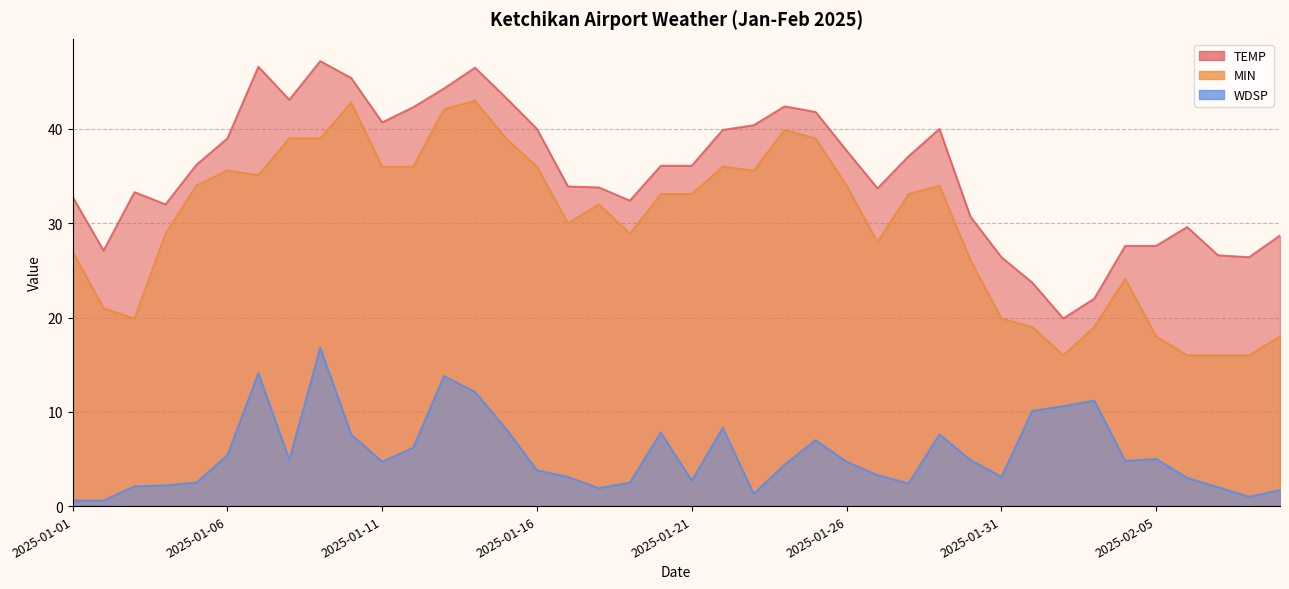

Reading right to left, list all the values displayed in this chart.

TEMP: 28.7	26.4	26.6	29.6	27.6	27.6	22.0	19.9	23.7	26.4	30.7	40.0	37.1	33.7	37.7	41.8	42.4	40.4	39.9	36.1	36.1	32.4	33.8	33.9	40.0	43.3	46.5	44.3	42.3	40.7	45.4	47.2	43.1	46.6	39.0	36.2	32.0	33.3	27.1	32.8
MIN: 18.0	16.0	16.0	16.0	18.0	24.1	19.0	16.0	19.0	19.9	26.1	34.0	33.1	28.0	34.0	39.0	39.9	35.6	36.0	33.1	33.1	28.9	32.0	30.0	36.0	39.0	43.0	42.1	36.0	36.0	42.8	39.0	39.0	35.1	35.6	34.0	28.9	19.9	21.0	27.0
WDSP: 1.7	1.0	2.0	3.0	5.0	4.8	11.2	10.6	10.1	3.1	4.9	7.6	2.4	3.3	4.7	7.0	4.4	1.3	8.3	2.7	7.8	2.5	1.9	3.1	3.8	8.2	12.1	13.8	6.2	4.7	7.6	16.8	4.9	14.1	5.4	2.5	2.2	2.1	0.6	0.6